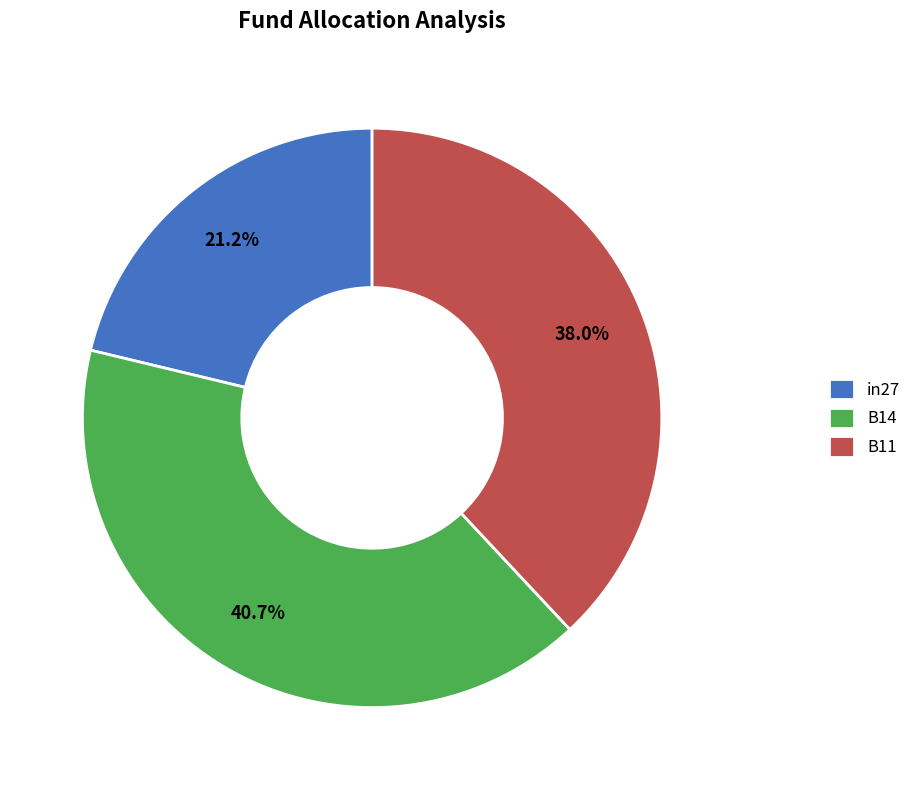

To the nearest percent, what is the difference between the B11 and B14 slice percentages?

3%